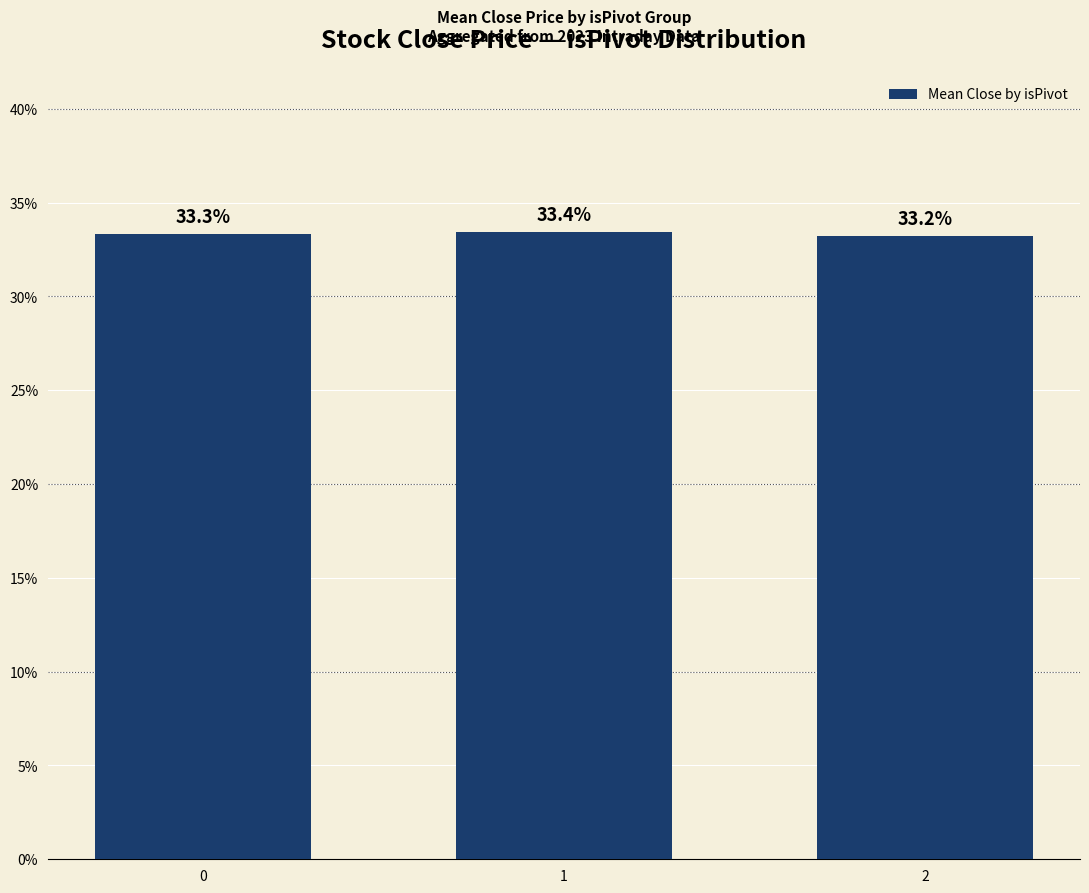

Rank the categories by value from highest to lowest.

1, 0, 2